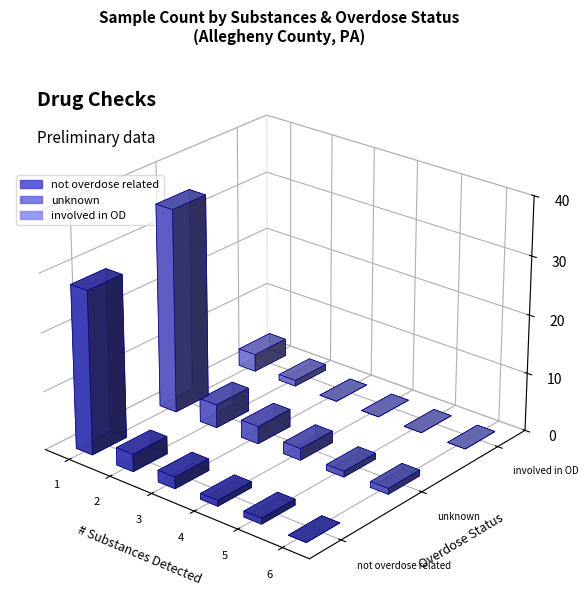

Reading left to right, transcribe all the data shown in this chart.

not overdose related: 28	3	2	1	1	0
unknown: 35	4	3	2	1	1
involved in OD: 3	1	0	0	0	0